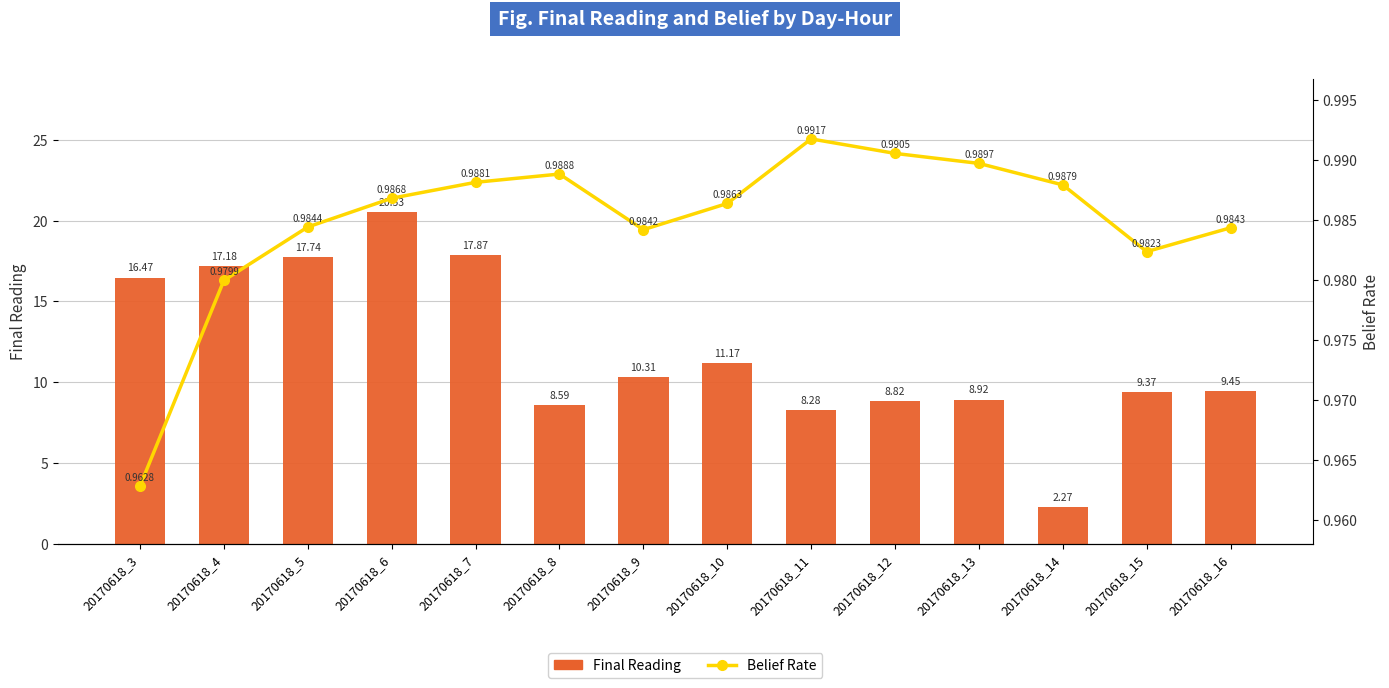

What is the total value across all series at 20170618_7?

18.9